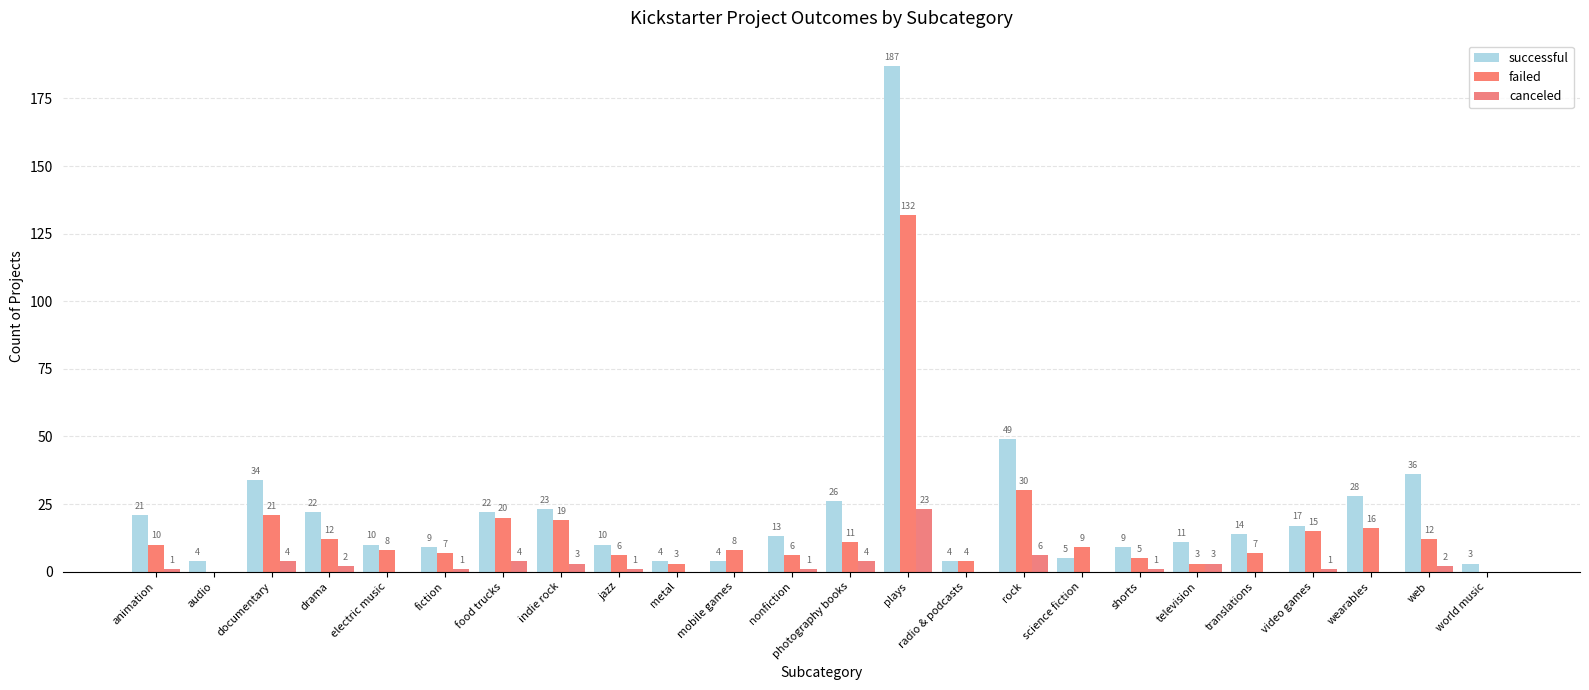

Which category has the highest value in the successful series?

plays